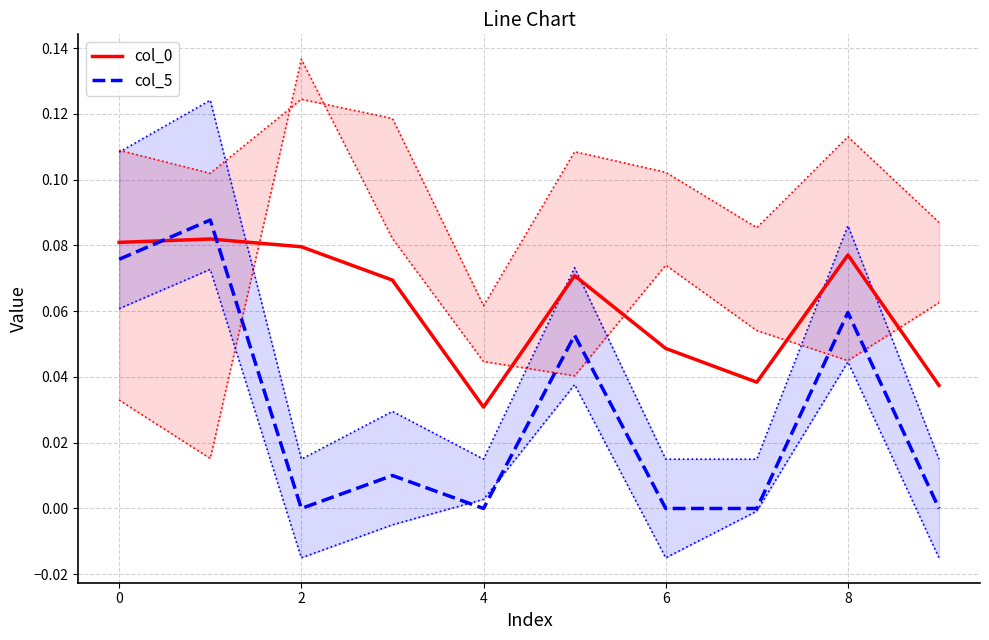

The value of col_0 at 8 is 0.0. True or false?

False